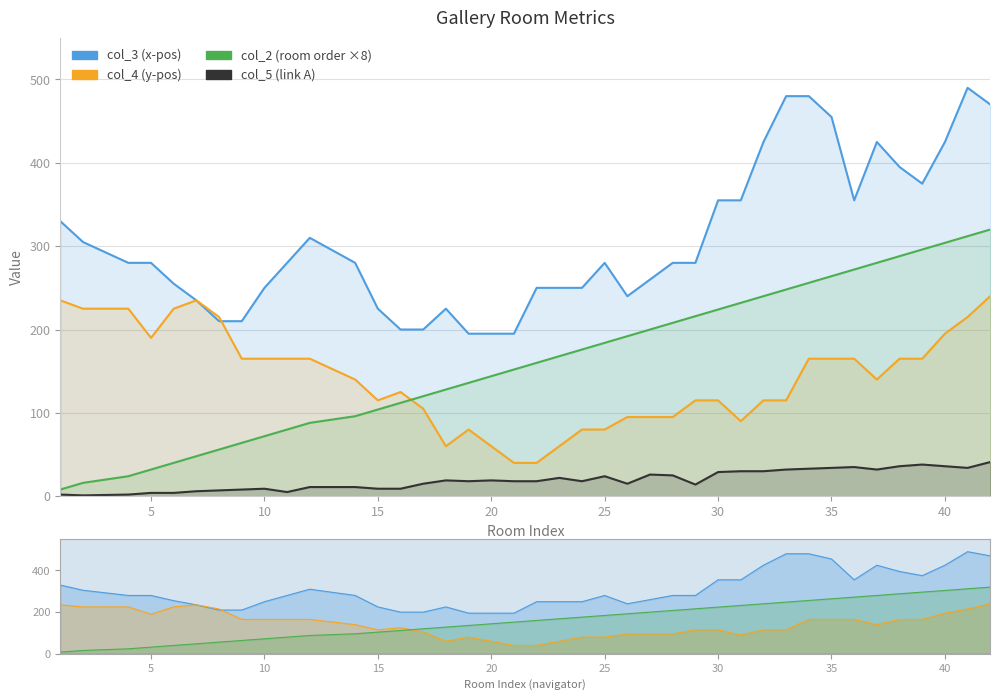

List the series in order of their peak value, highest first.

col_3, col_2, col_4, col_5